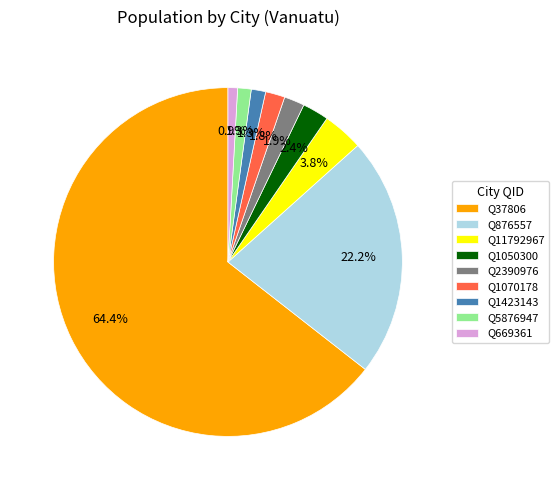

What percentage is the Q1050300 slice, to the nearest percent?

2%